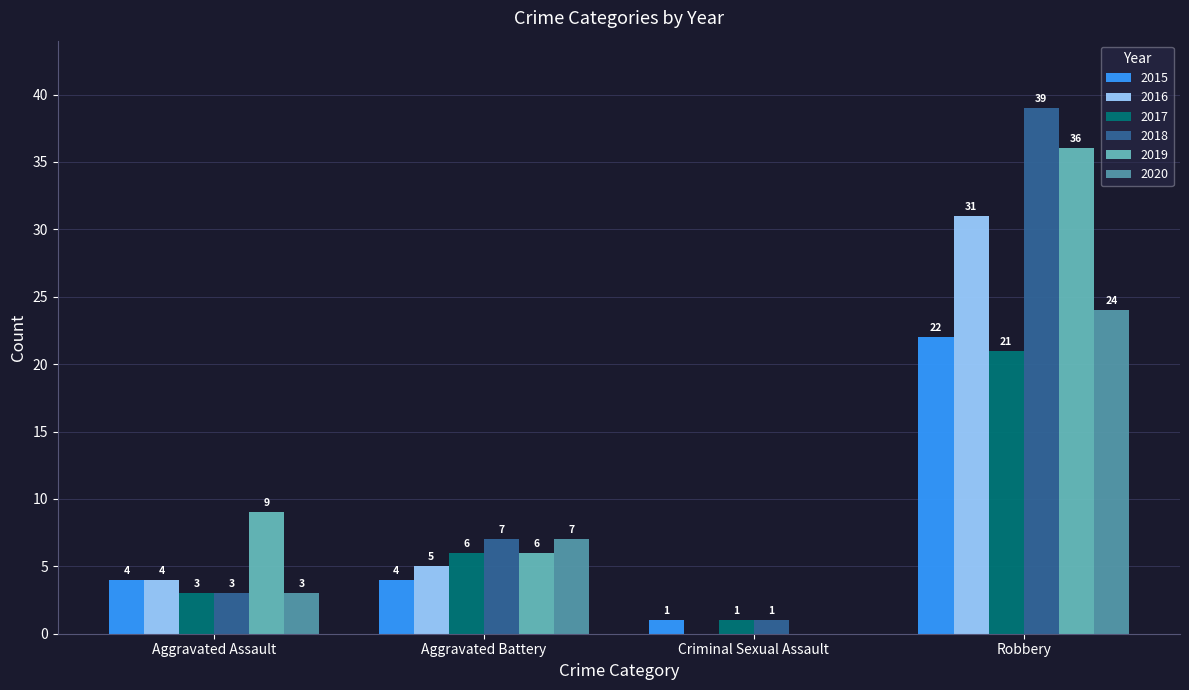

Is the value of 2019 at Criminal Sexual Assault greater than the value of 2018 at Aggravated Assault?

No